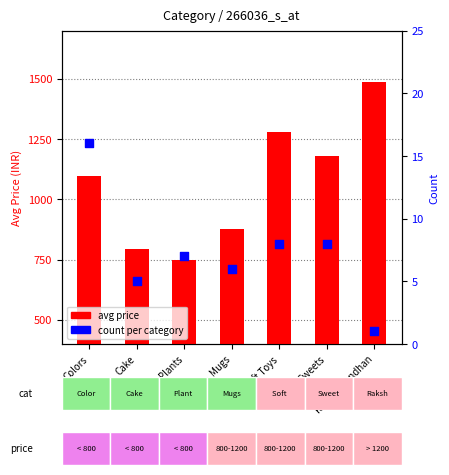

At which category is the sum across all series the highest?

Raksha Bandhan